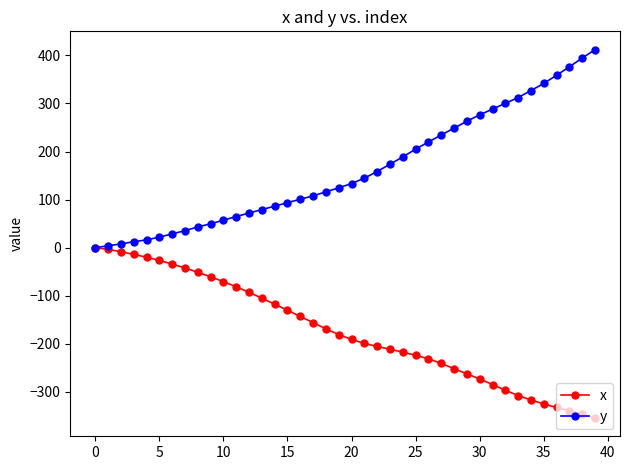

List the series in order of their overall mean, highest first.

y, x